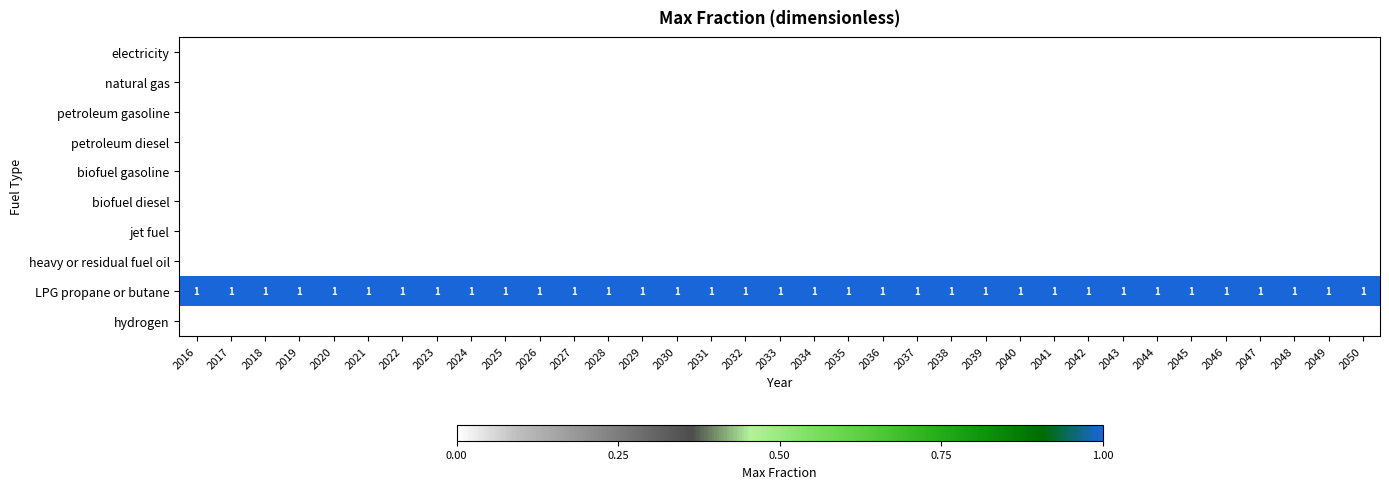

Is it true that LPG propane or butane equals 0 at 2050?

False